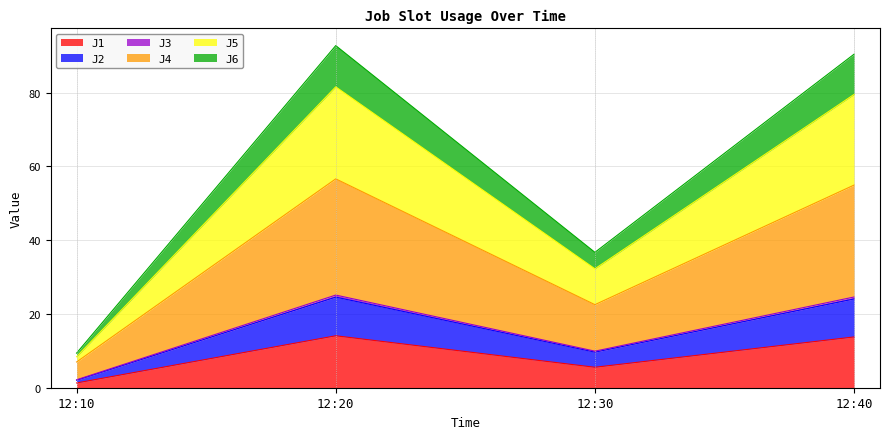

In J5, how many points are higher than both neighbors (excluding endpoints)?

1